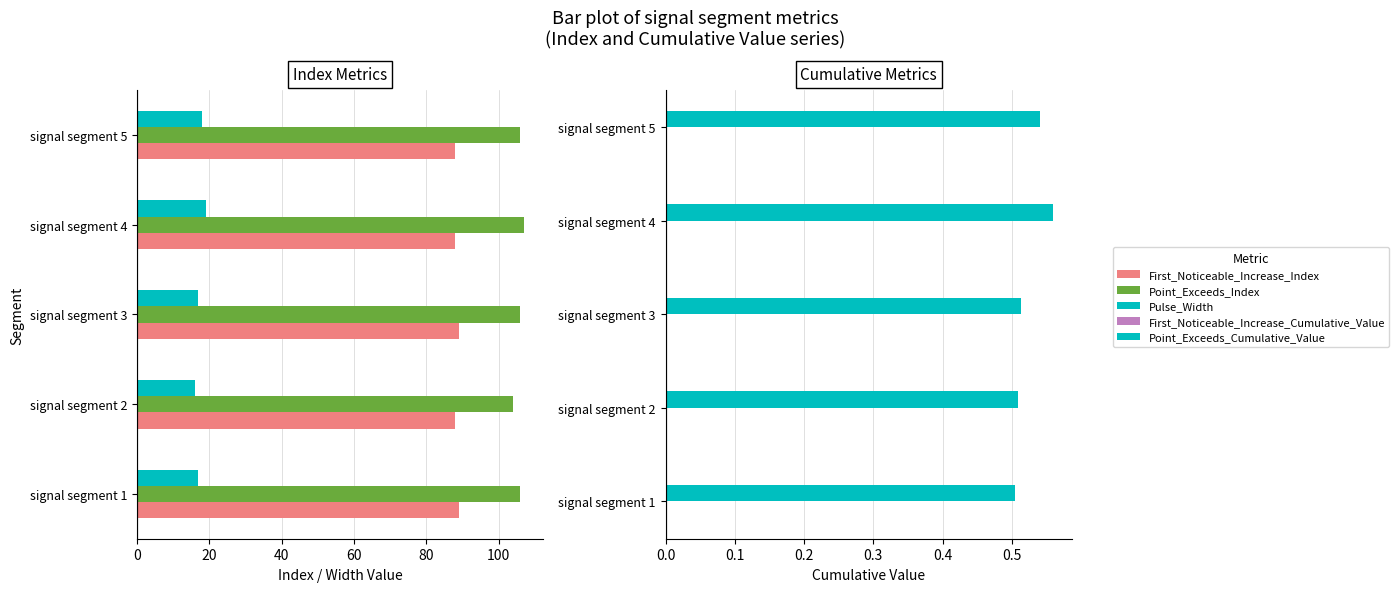

How many groups of bars are there?

5